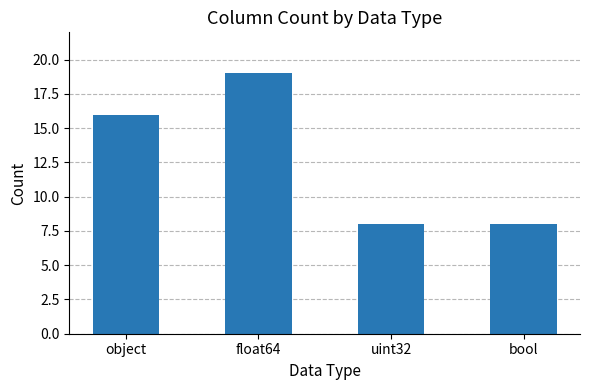

What is the label of the 2nd bar from the right?

uint32